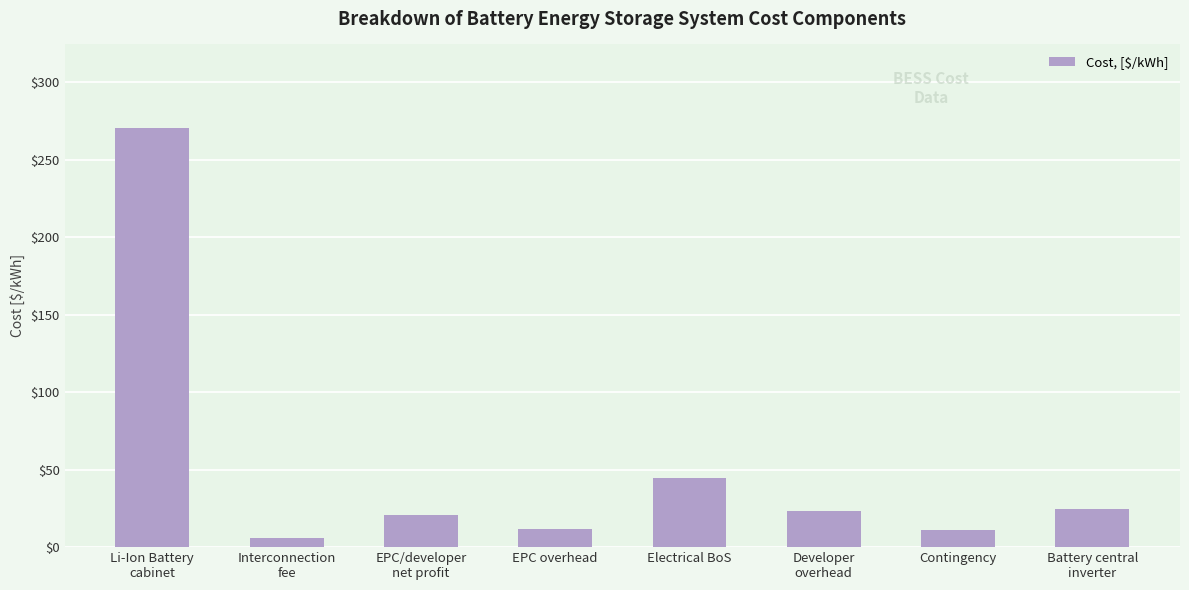

What is the label of the 1st bar from the right?

Battery central
inverter